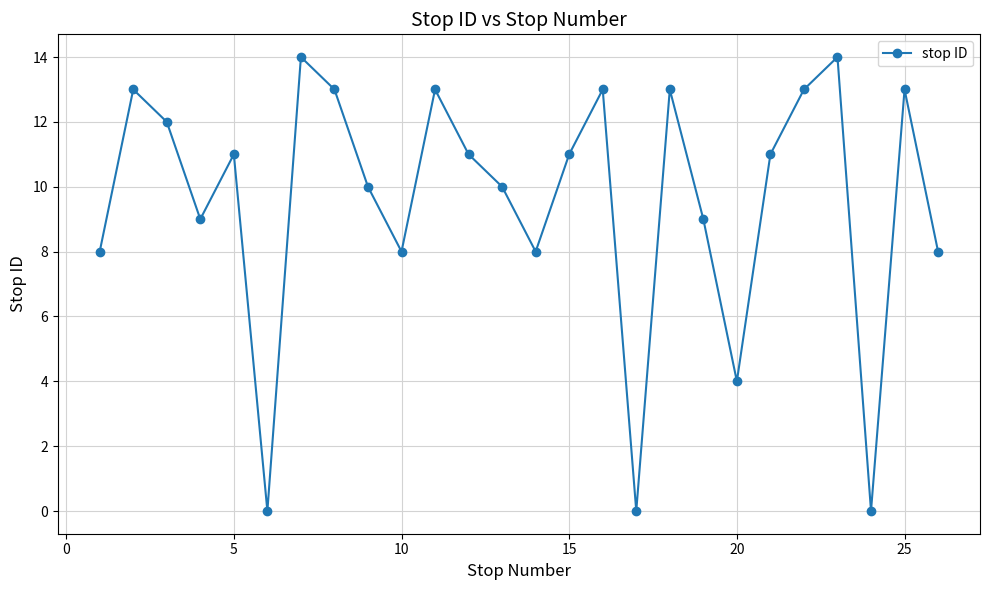

What is the sum of all values?

249